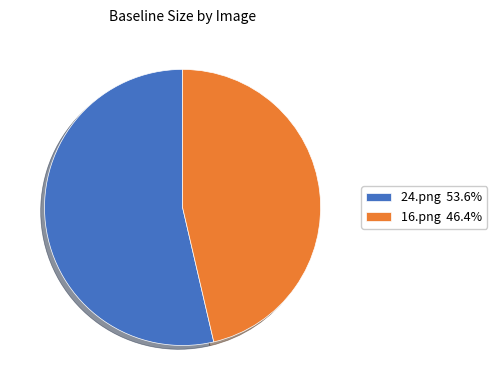

How many slices are in this pie chart?

2